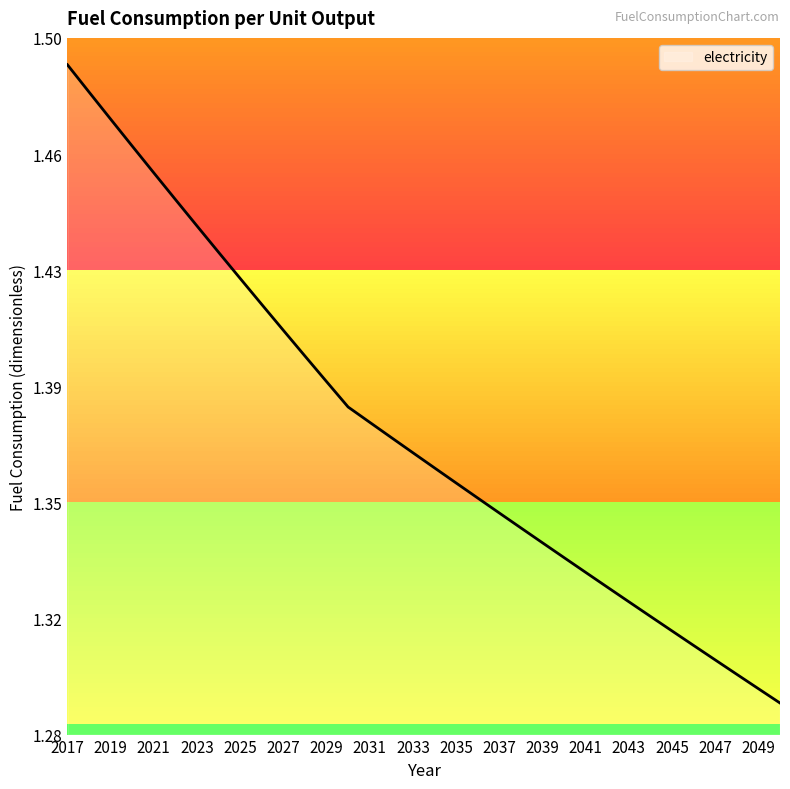

Does the chart have visible grid lines?

No